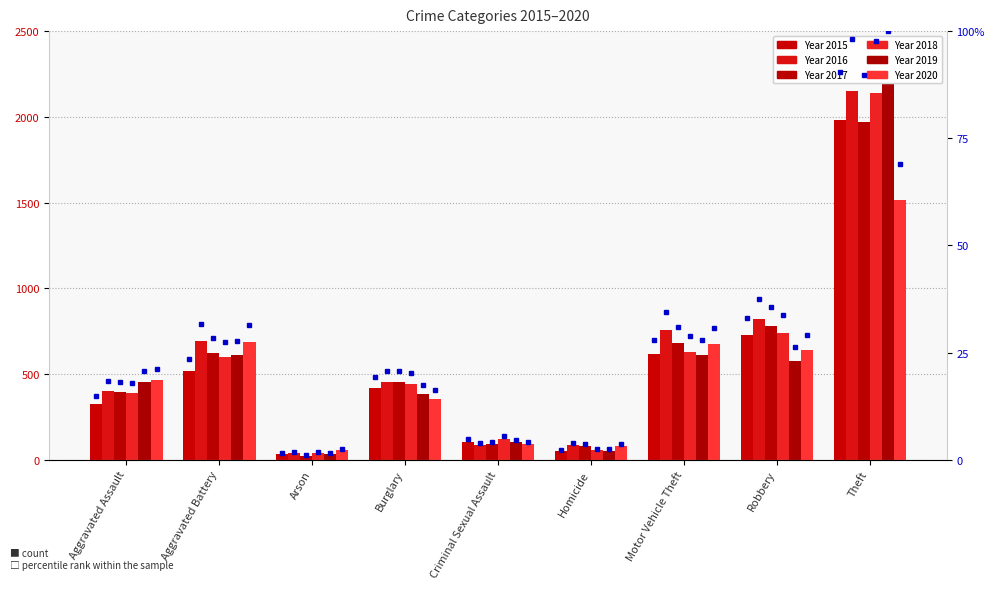

Approximately how many times larger is the value at Aggravated Battery compared to Homicide?

10.3